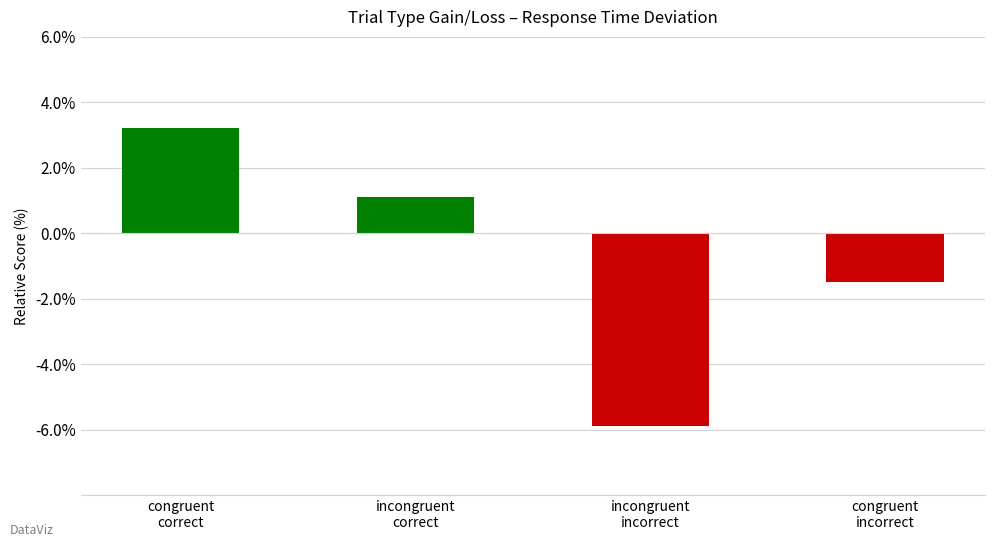

True or false: the data shows -2.7 at congruent
incorrect.

False